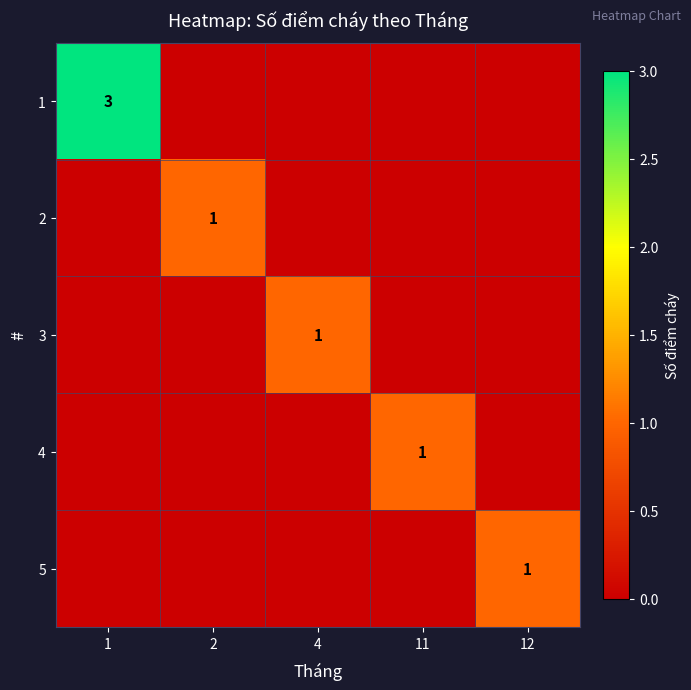

What is the difference between the maximum and minimum values in the 4 series?

1